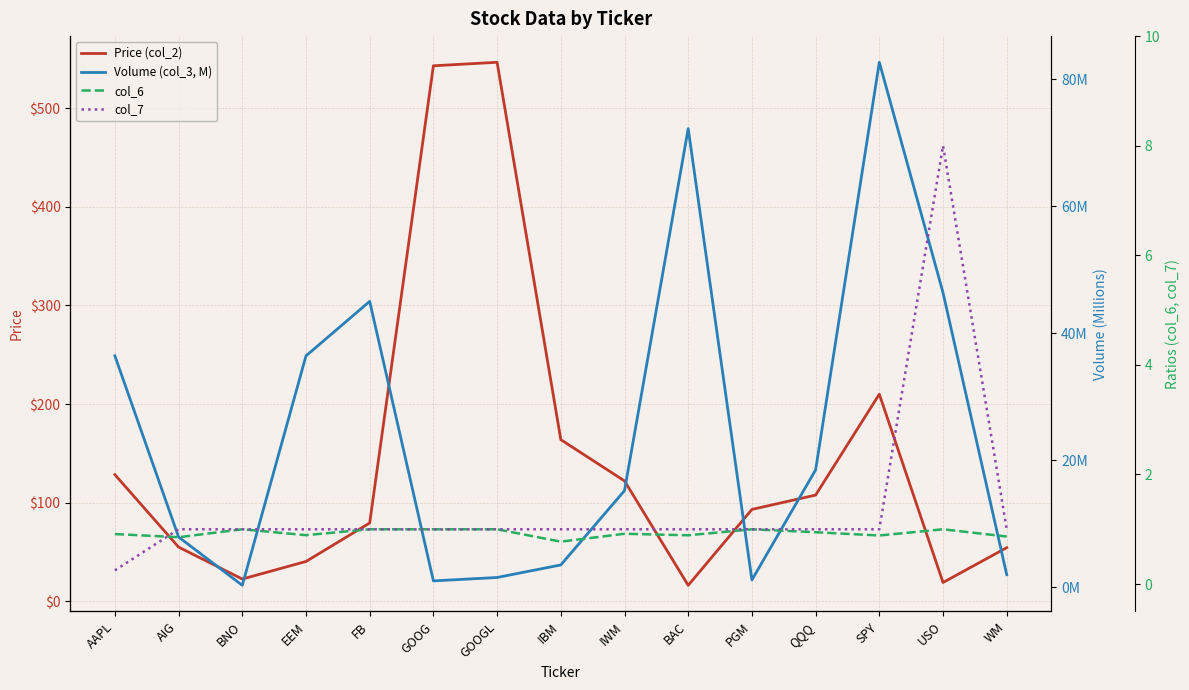

True or false: col_6 and Volume (col_3, M) cross at least once.

True